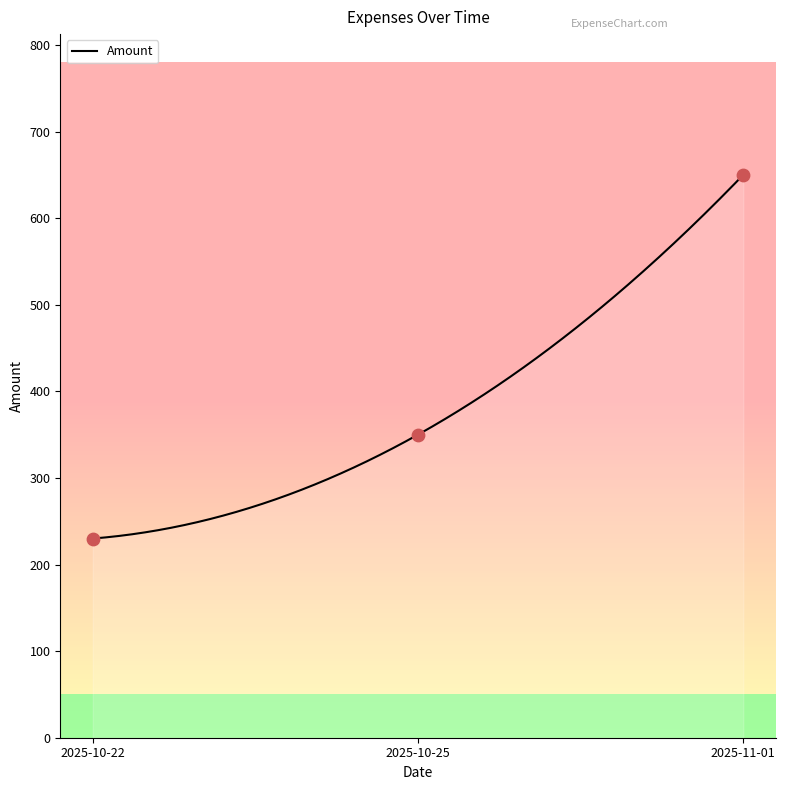

What is the change in value from 2025-10-22 to 2025-10-25?

+120